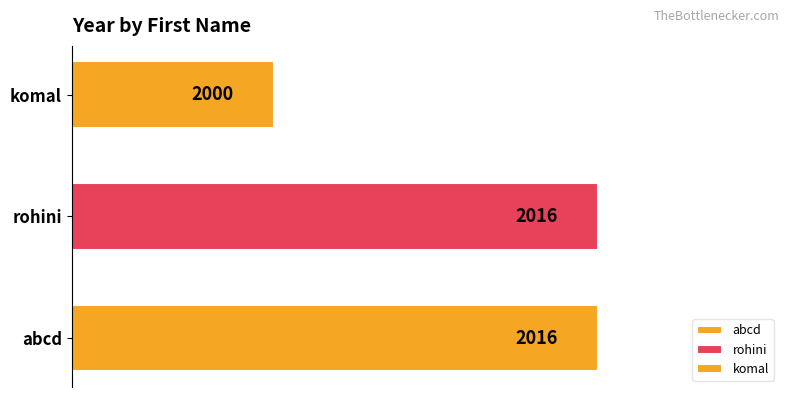

The chart shows a value of 1065 at komal. True or false?

False